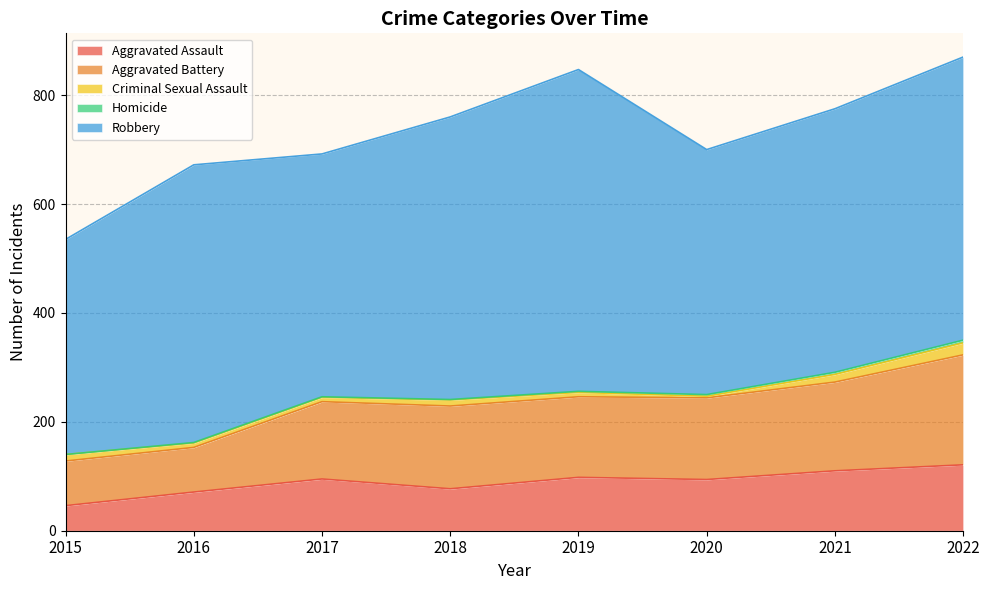

True or false: Aggravated Battery has more than 2 interior local peaks.

False